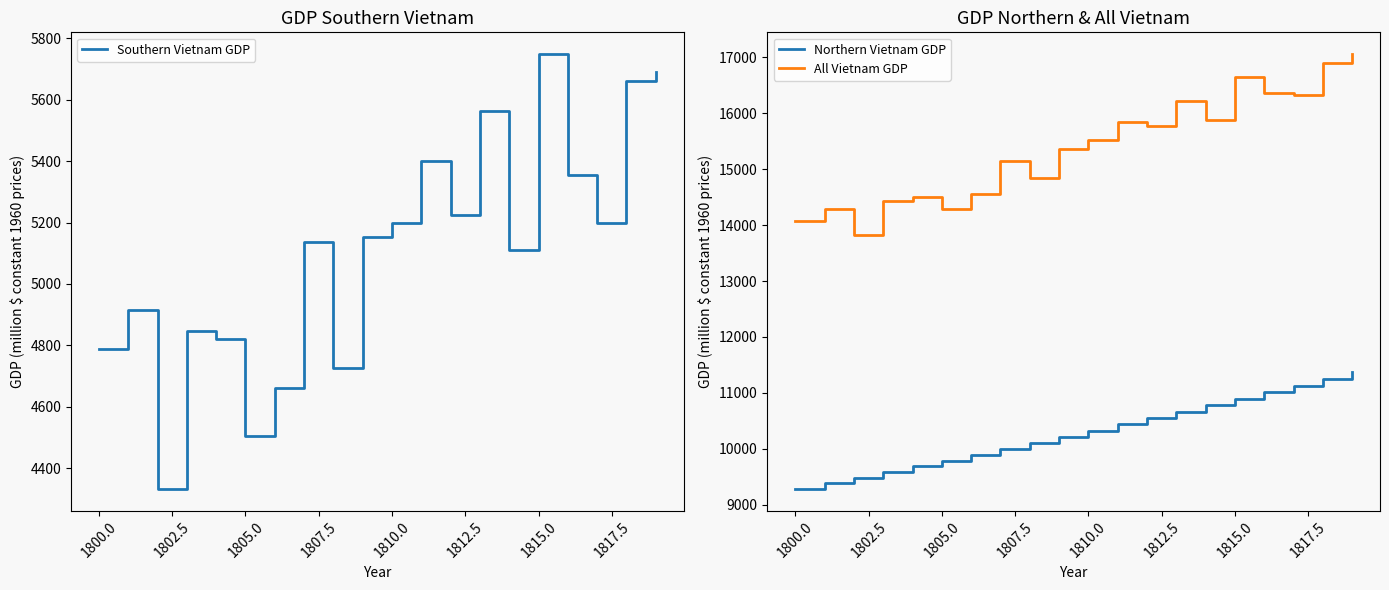

The All Vietnam GDP series shows 15524.0 at 1810.0. True or false?

True